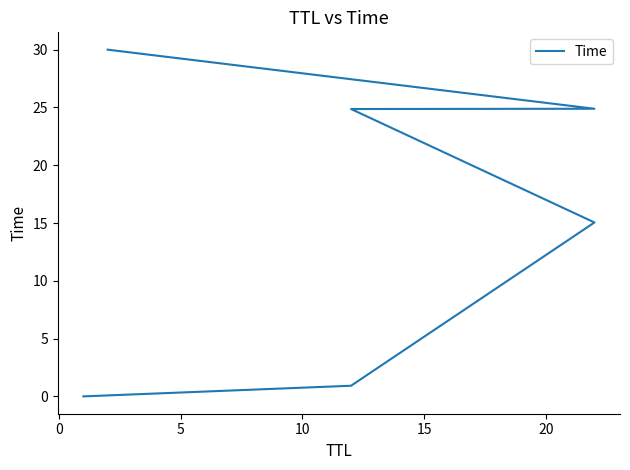

True or false: the data has more than 0 interior local peaks.

False